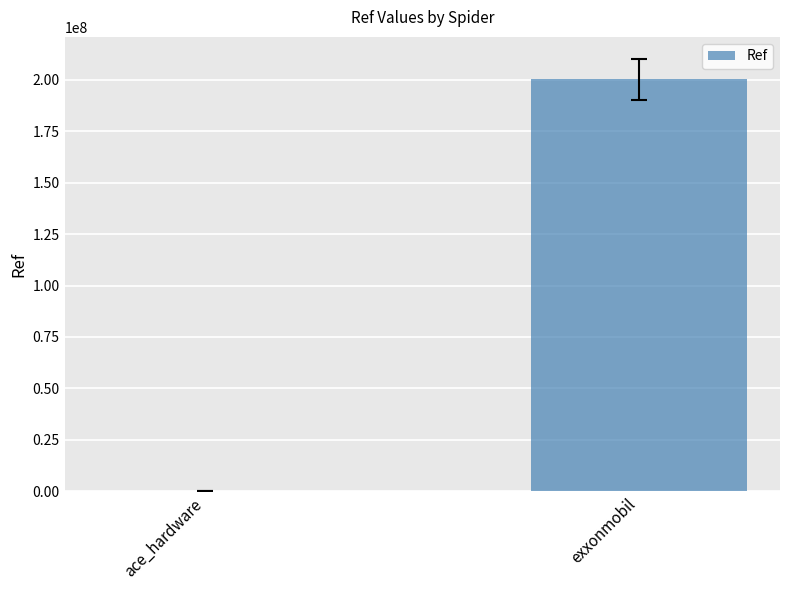

Is it true that the value at exxonmobil is 266123567?

False